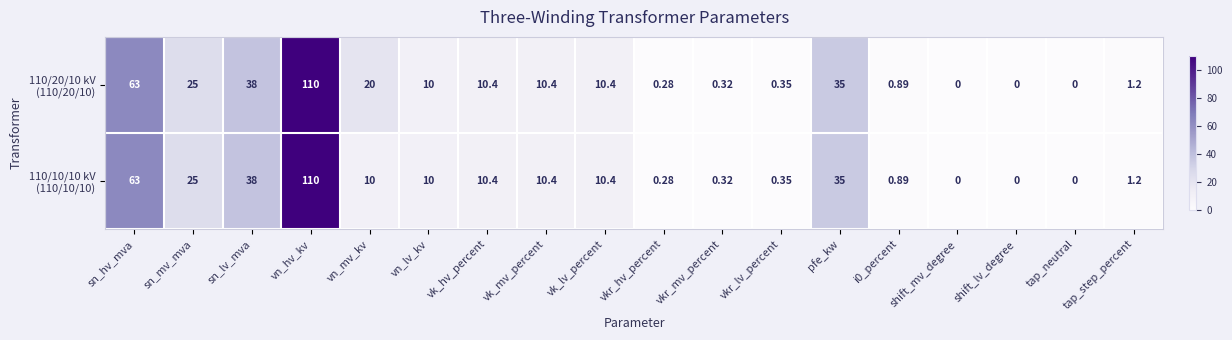

At which category does the chart reach its peak across all series?

vn_hv_kv